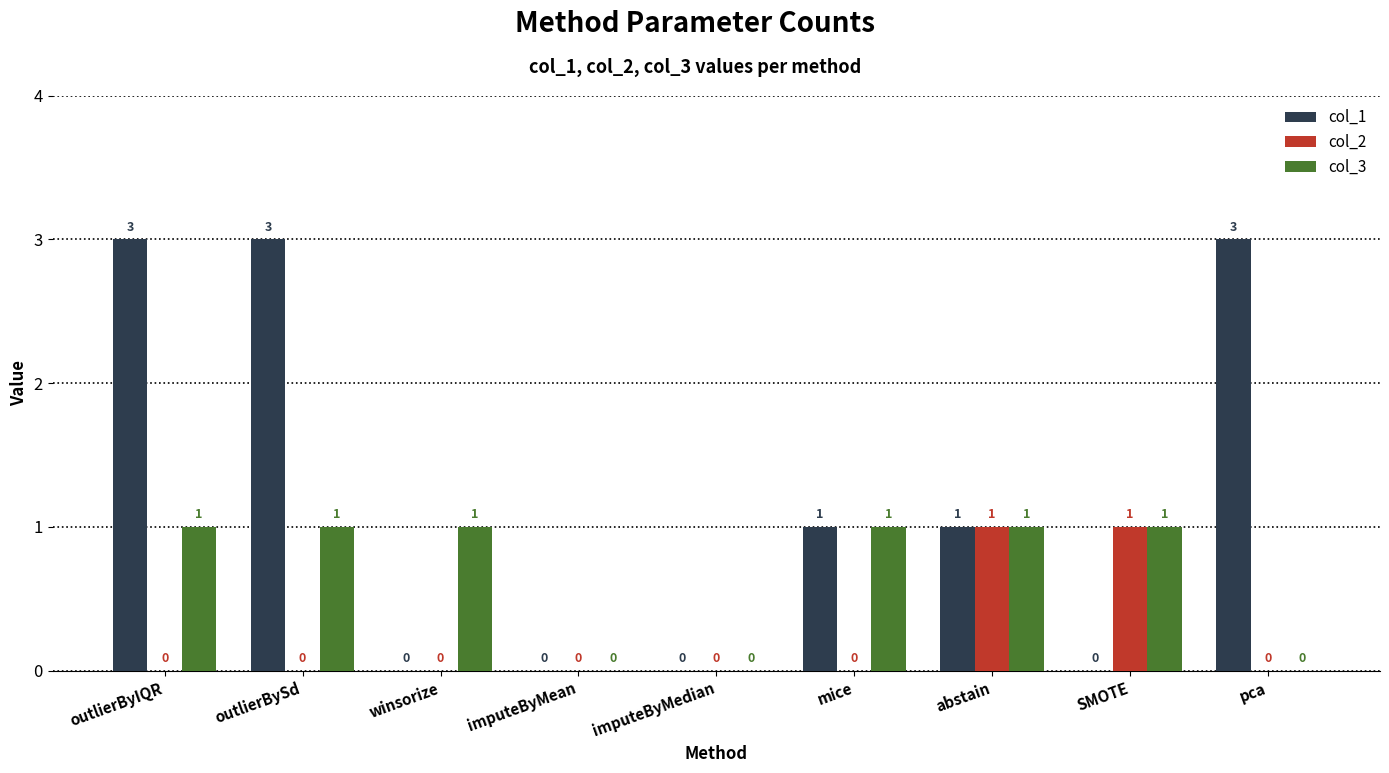

Is it true that col_3 equals 1 at outlierBySd?

True